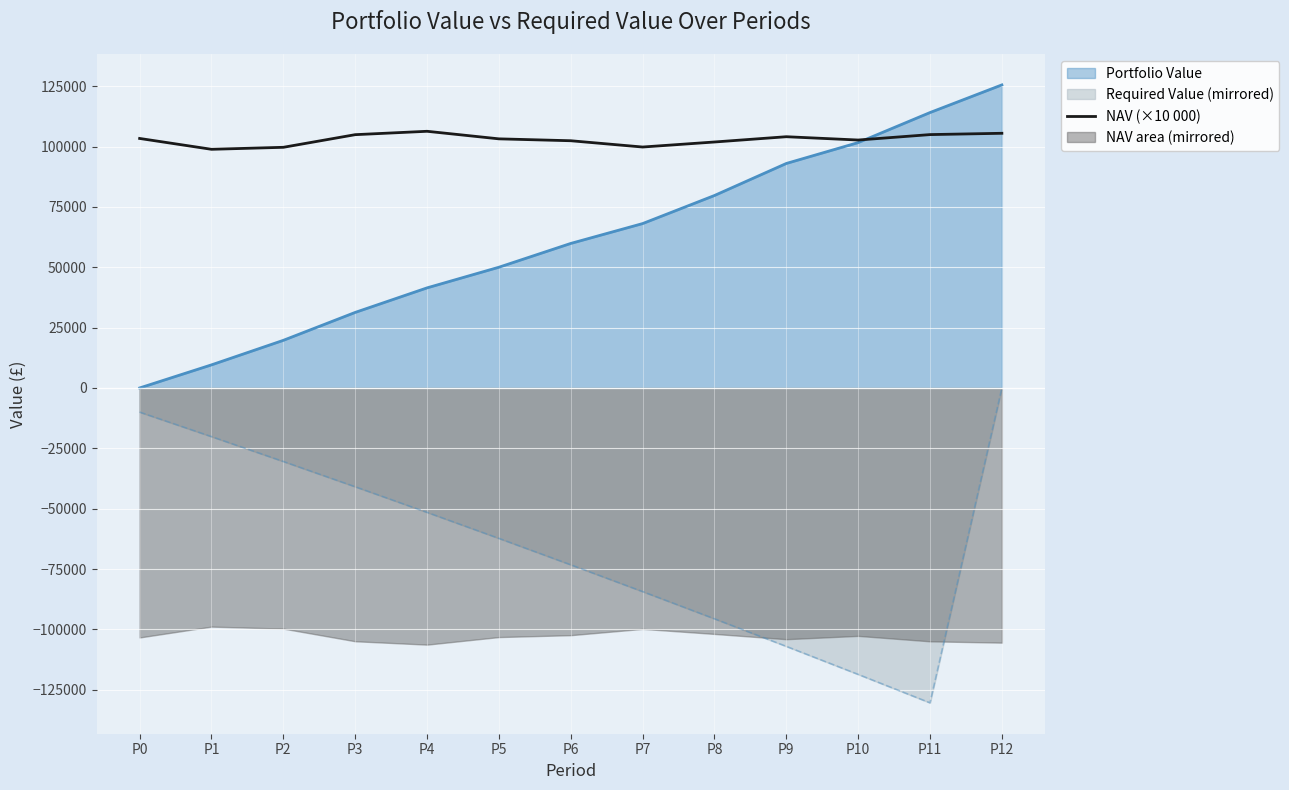

What is the value of the 10th point from the left?

104058.0